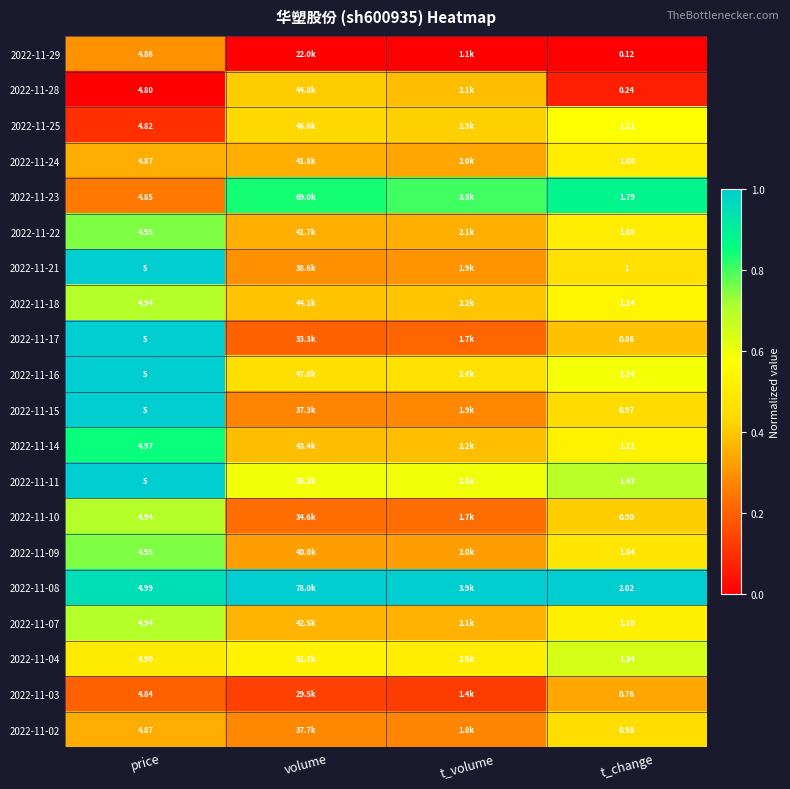

Rank the categories by 2022-11-09 value from lowest to highest.

volume, t_volume, t_change, price